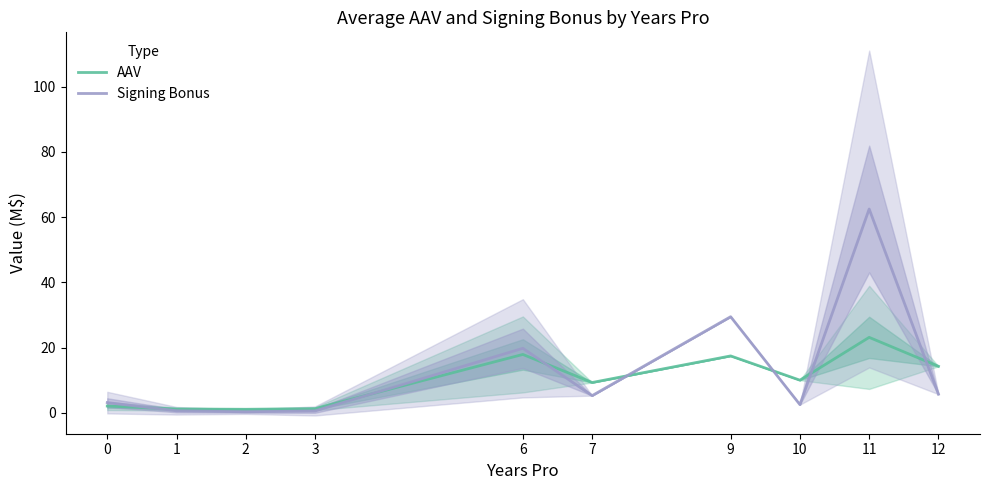

The Signing Bonus series shows 0.6 at 3. True or false?

True